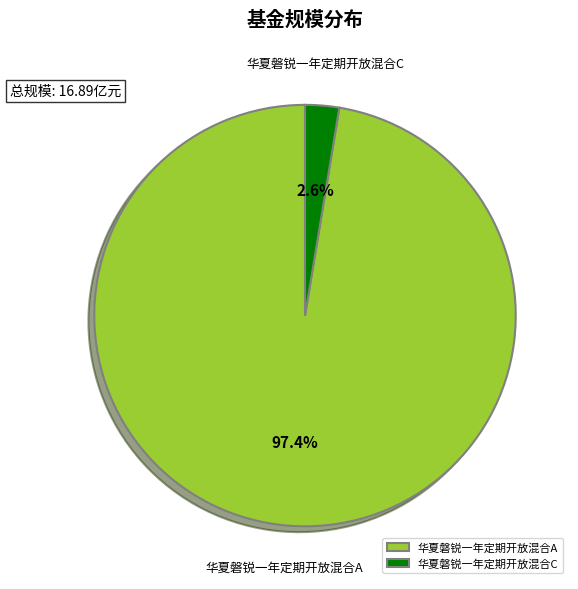

Does any single category account for the majority?

Yes